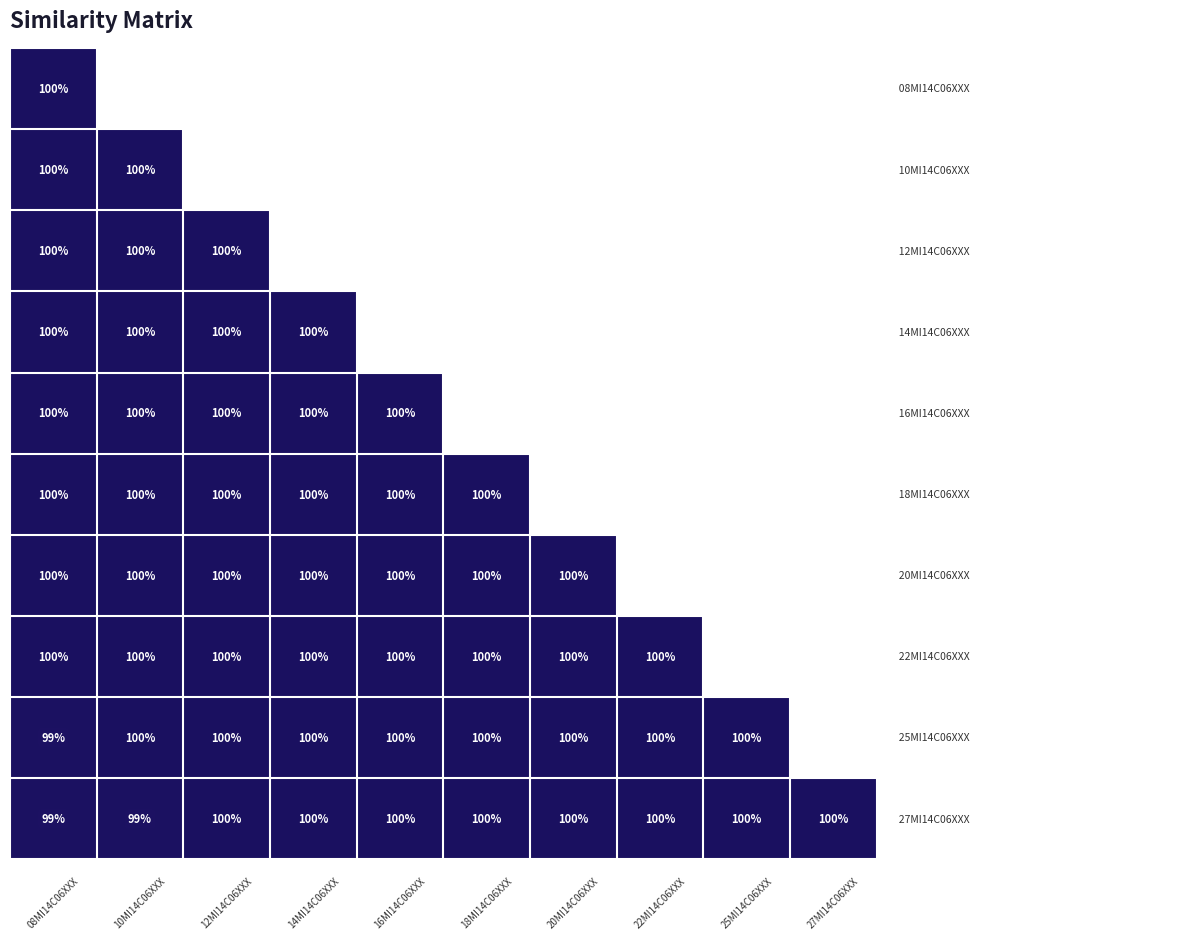

How many categories are shown in the chart?

10